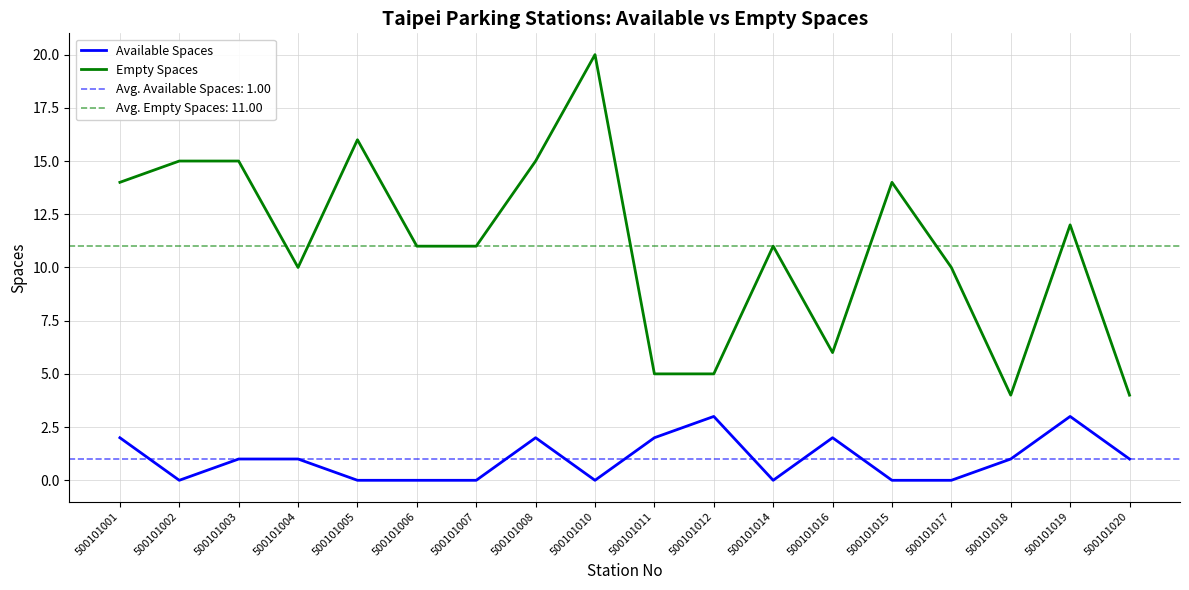

What is the highest value of the Empty Spaces series?

20